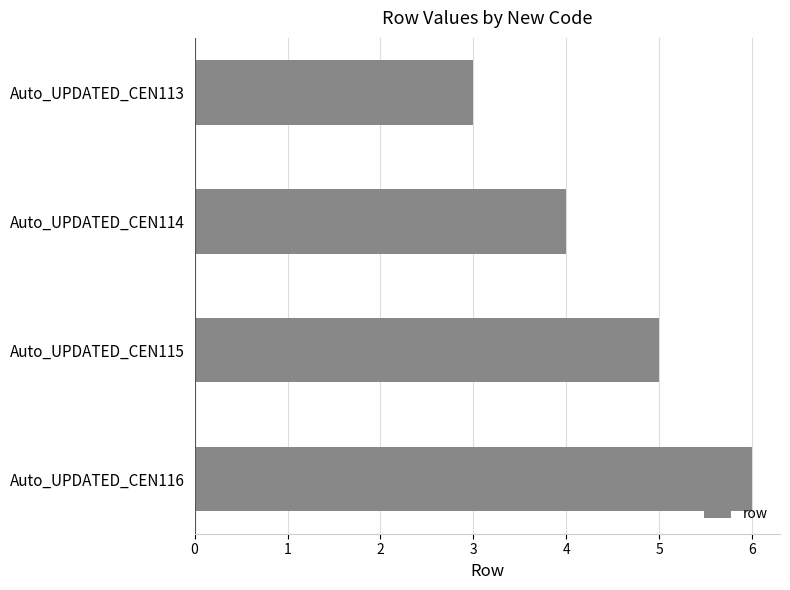

What is the greatest value displayed?

6